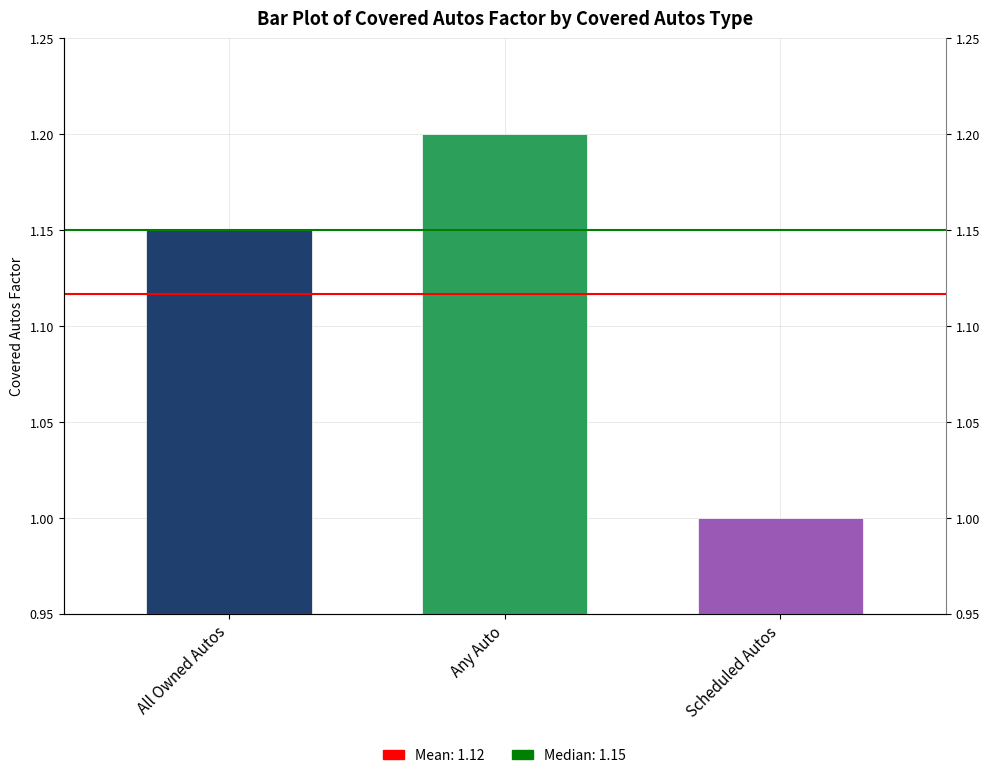

What is the ratio of the value at Scheduled Autos to the value at Any Auto?

0.8